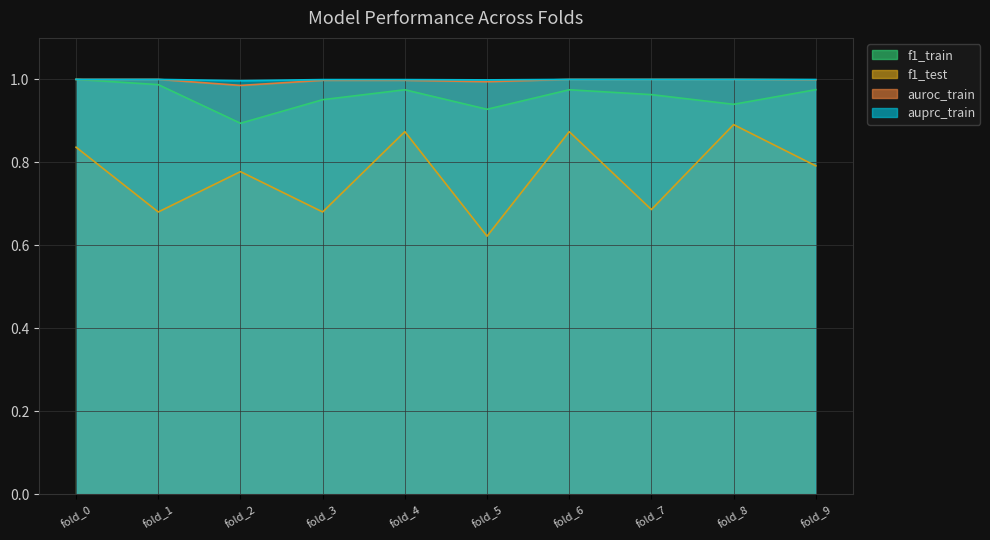

Is the value of f1_test at fold_2 greater than the value of f1_train at fold_3?

No